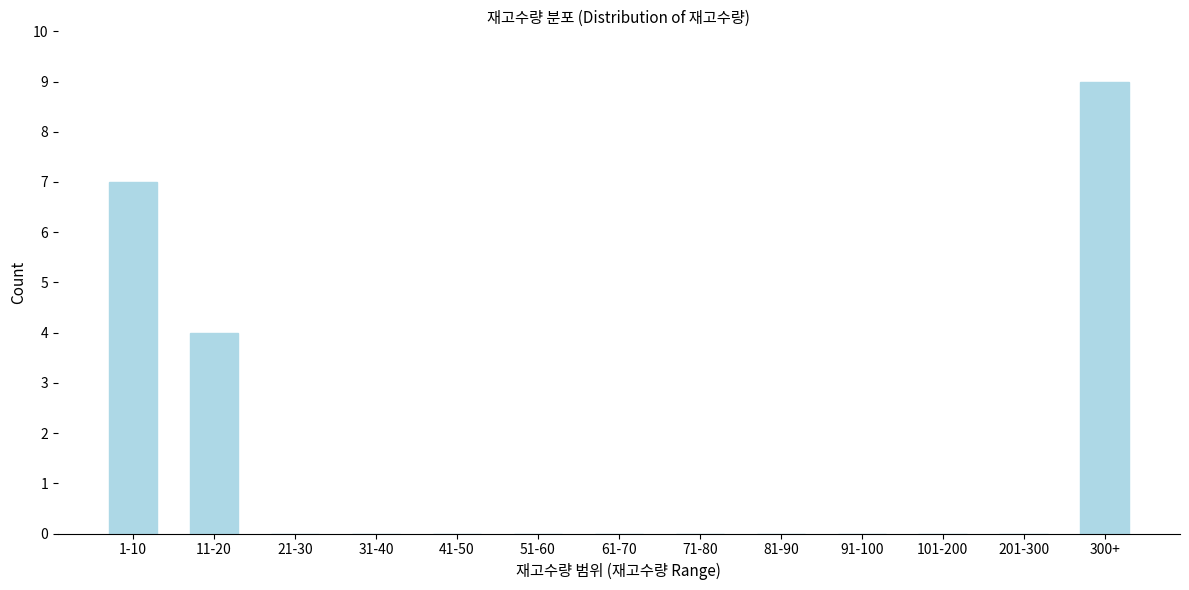

Reading left to right, what are all the values shown in this chart?

1-10=7	11-20=4	21-30=0	31-40=0	41-50=0	51-60=0	61-70=0	71-80=0	81-90=0	91-100=0	101-200=0	201-300=0	300+=9